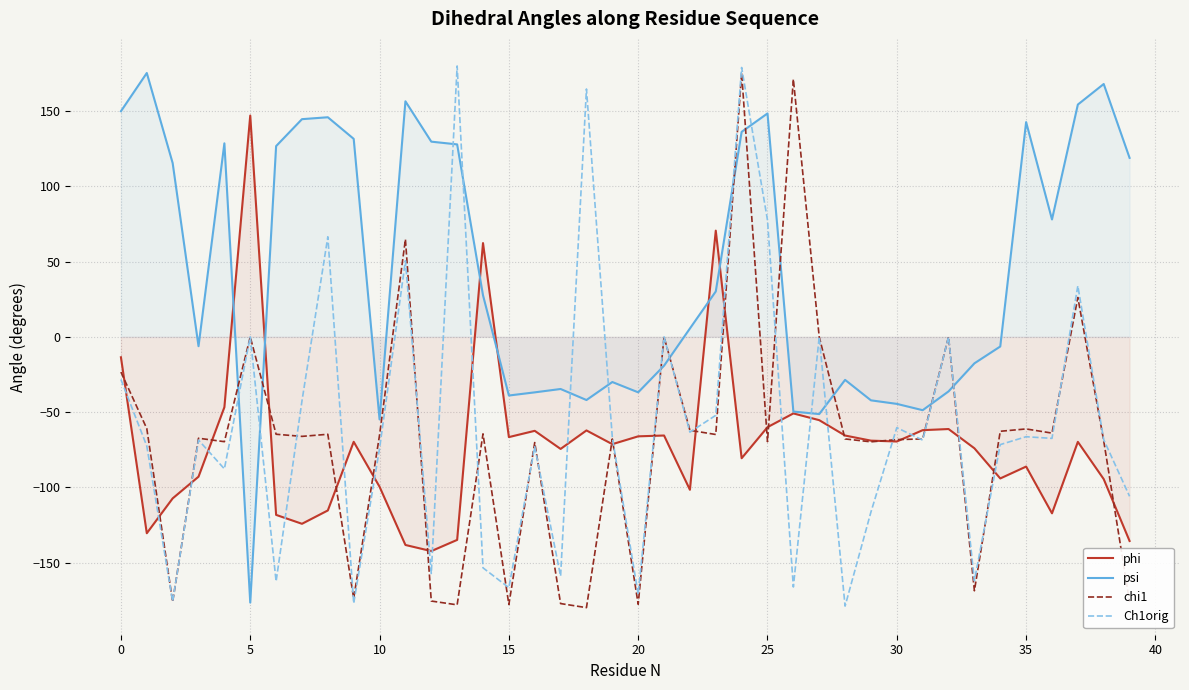

Reading left to right, what are all the values shown in this chart?

phi: -13.6	-130.4	-107.2	-92.8	-46.7	146.9	-118.2	-124.1	-115.2	-69.7	-99.5	-138.2	-142.2	-134.8	62.2	-66.6	-62.4	-74.4	-62.1	-71.2	-66.0	-65.5	-101.5	70.5	-80.6	-60.0	-50.8	-55.3	-65.5	-68.9	-69.5	-62.0	-61.2	-74.0	-94.0	-86.1	-117.2	-69.7	-94.5	-135.5
psi: 149.8	175.2	115.4	-6.2	128.5	-176.4	126.6	144.5	145.8	131.4	-54.8	156.4	129.6	127.8	27.6	-39.0	-36.9	-34.6	-41.9	-30.0	-36.8	-19.1	5.5	30.1	136.1	148.3	-49.6	-51.3	-28.6	-42.1	-44.5	-48.7	-36.2	-17.6	-6.4	142.6	77.9	154.2	167.9	118.8
chi1: -23.4	-60.9	-175.9	-67.3	-69.6	0.0	-64.7	-66.1	-64.7	-173.6	-65.2	64.8	-175.4	-177.9	-64.4	-177.7	-70.2	-177.1	-179.8	-67.8	-177.5	0.0	-62.0	-64.8	175.3	-69.6	171.1	0.0	-67.8	-69.7	-68.2	-67.8	0.0	-168.6	-62.7	-61.1	-63.9	26.1	-69.0	-176.0
Ch1orig: -28.3	-72.5	-175.7	-68.5	-87.7	0.0	-162.3	-42.6	66.4	-176.9	-74.1	50.5	-157.1	179.8	-153.4	-166.5	-72.9	-158.8	164.6	-66.8	-170.9	0.0	-63.3	-52.1	178.8	77.5	-166.1	0.0	-178.8	-116.3	-60.3	-68.6	0.0	-161.9	-71.5	-66.3	-67.4	33.8	-68.2	-105.9